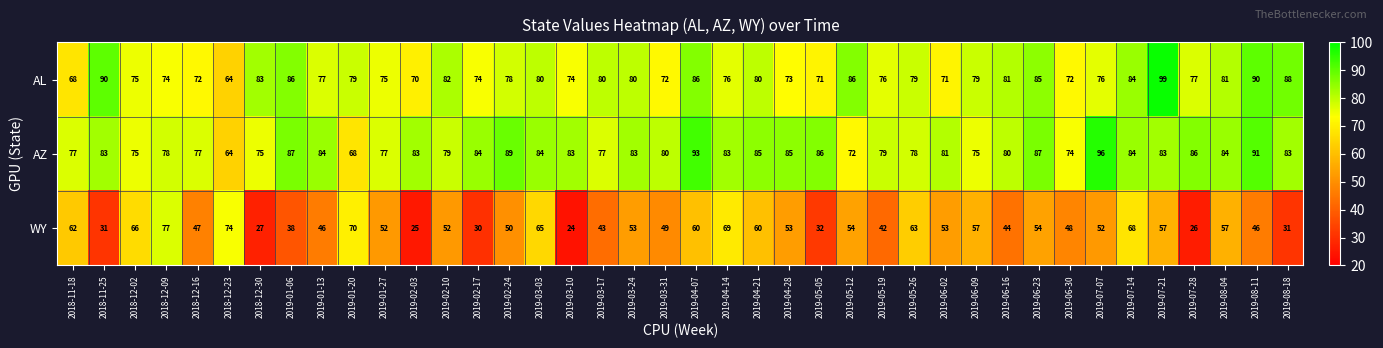

List the series in order of their peak value, highest first.

AL, AZ, WY